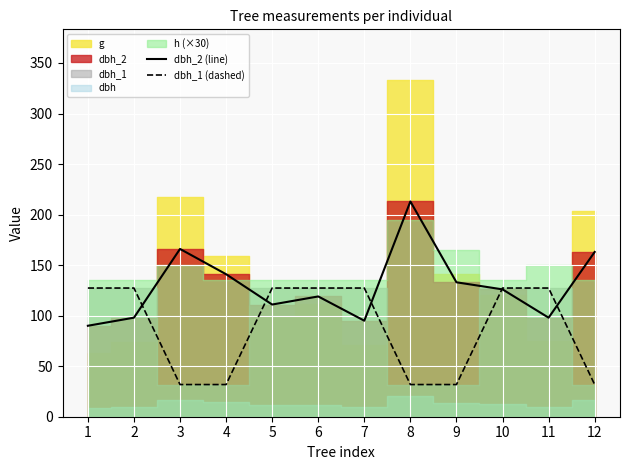

The dbh_2 (line) series shows 129.4 at 7. True or false?

False